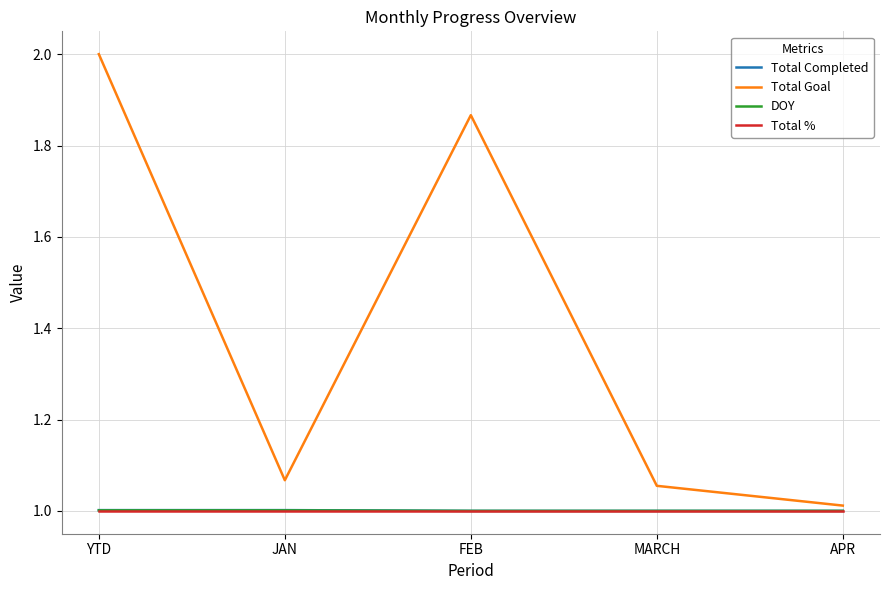

What is the sum of all Total Goal values?

7.0